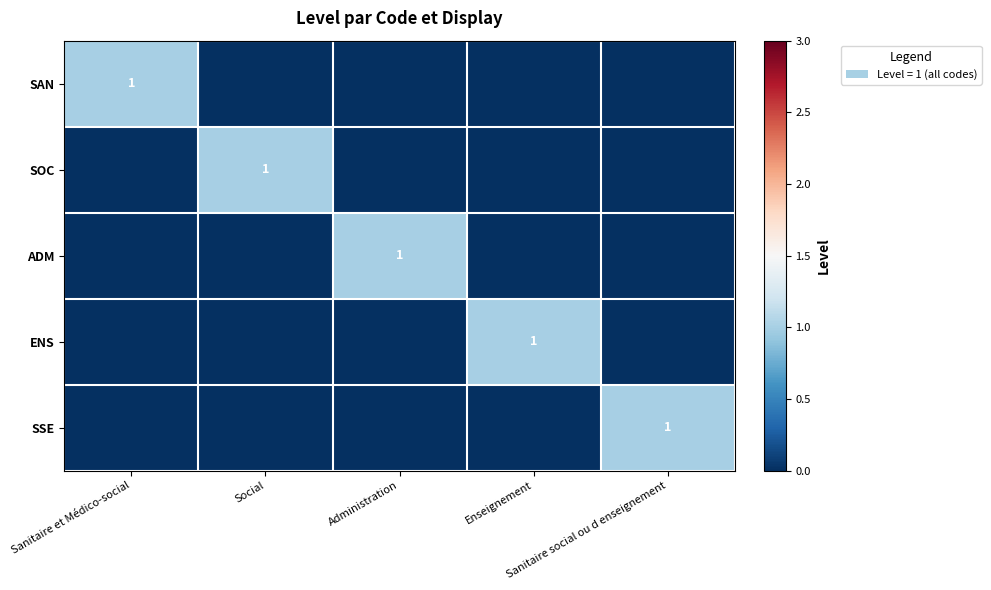

How many values in the SSE series exceed 0?

1